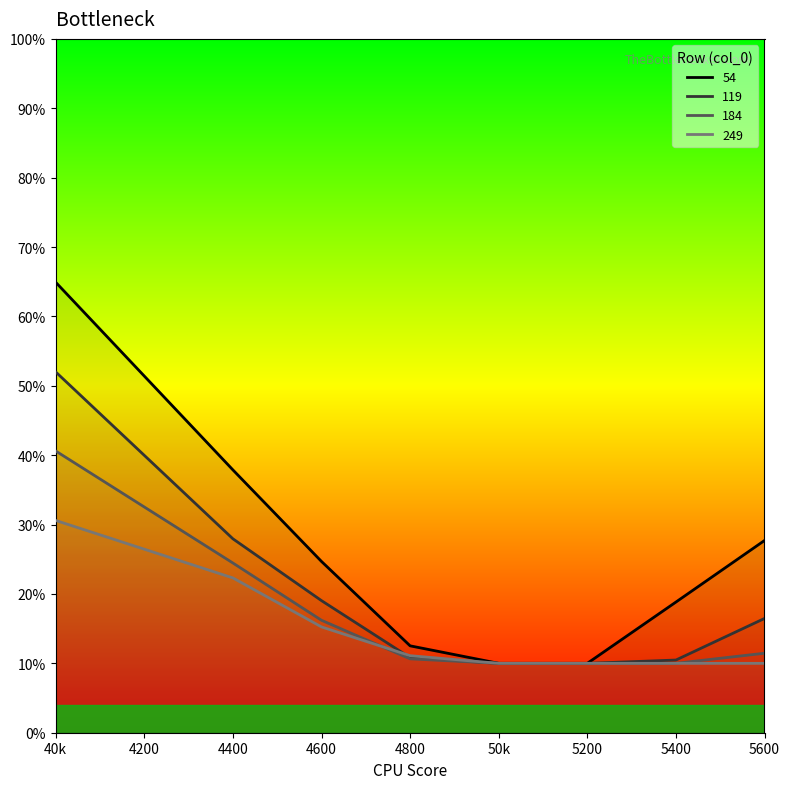

What is the label of the 7th point from the left?

5400